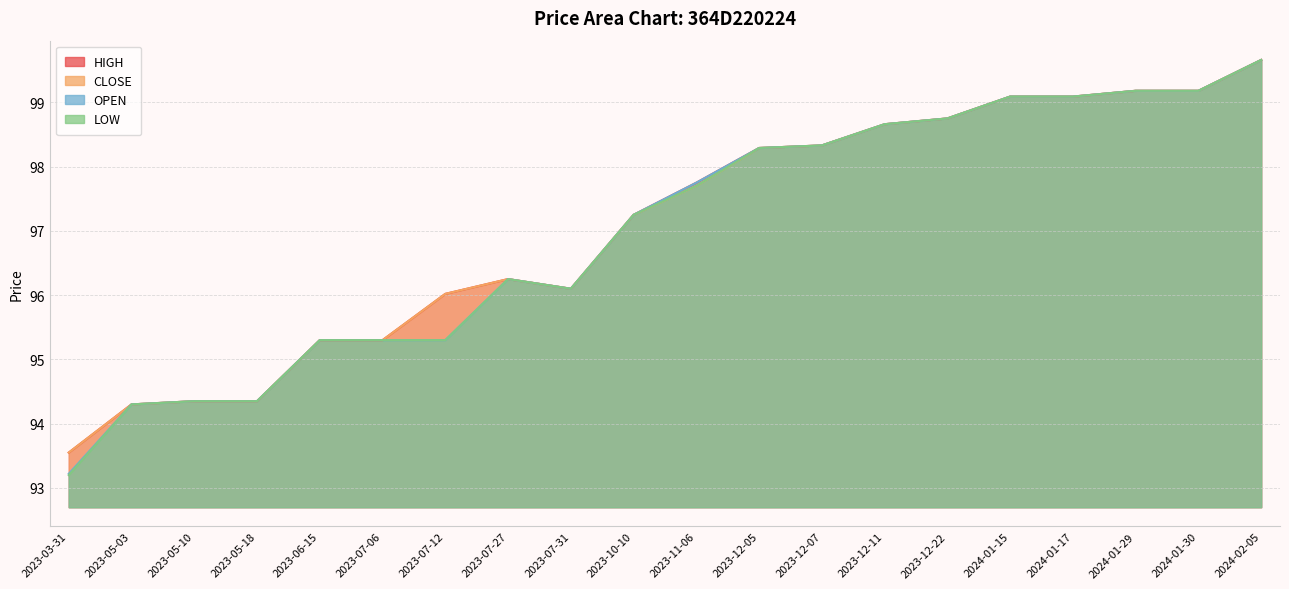

What is the difference between the HIGH values at 2024-01-29 and 2023-07-27?

2.9